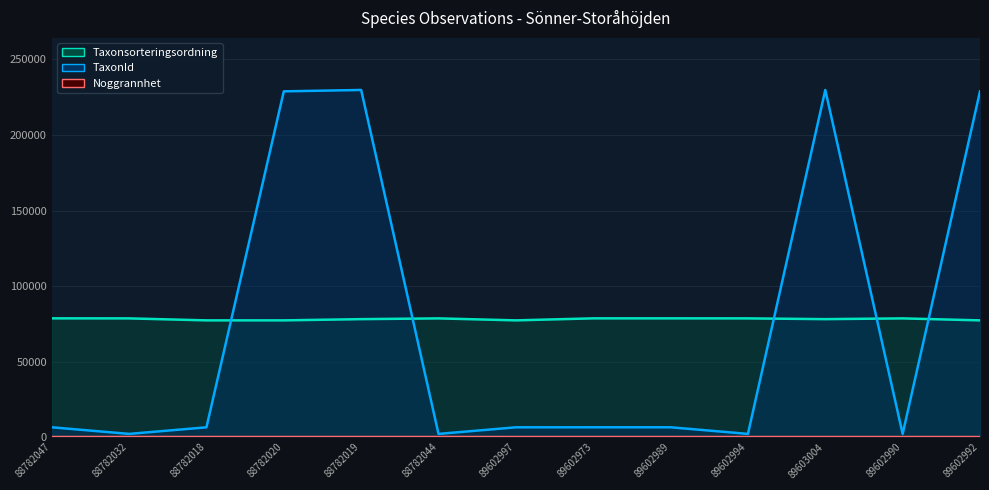

How many values in the Taxonsorteringsordning series are below 78570?

6